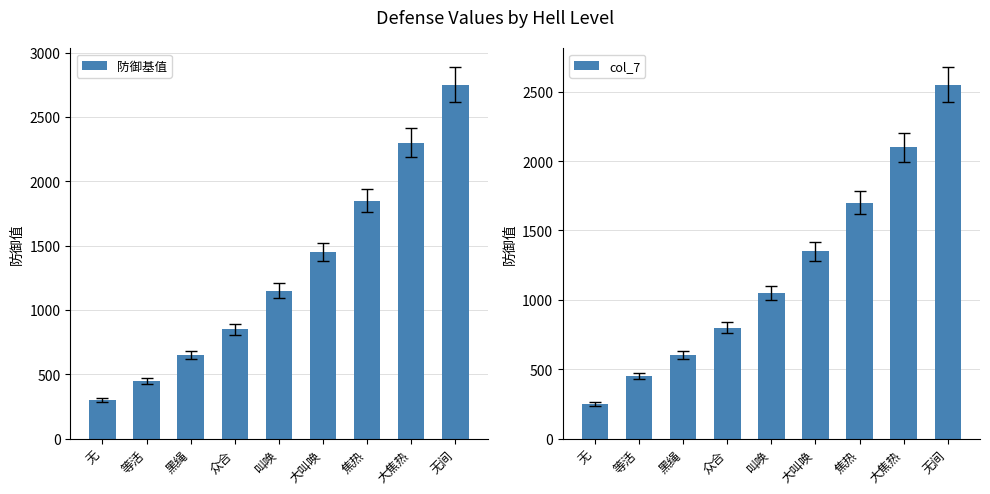

Where is col_7 nearest to the value 1400?

大叫唤